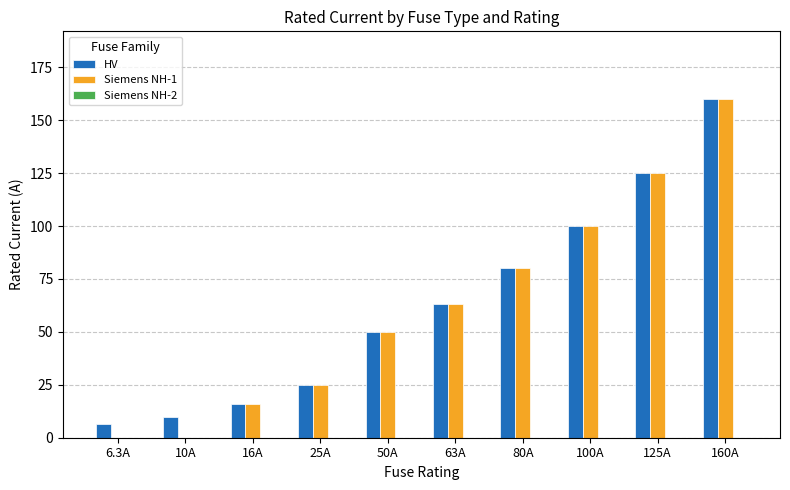

What is the greatest value displayed?

160.0